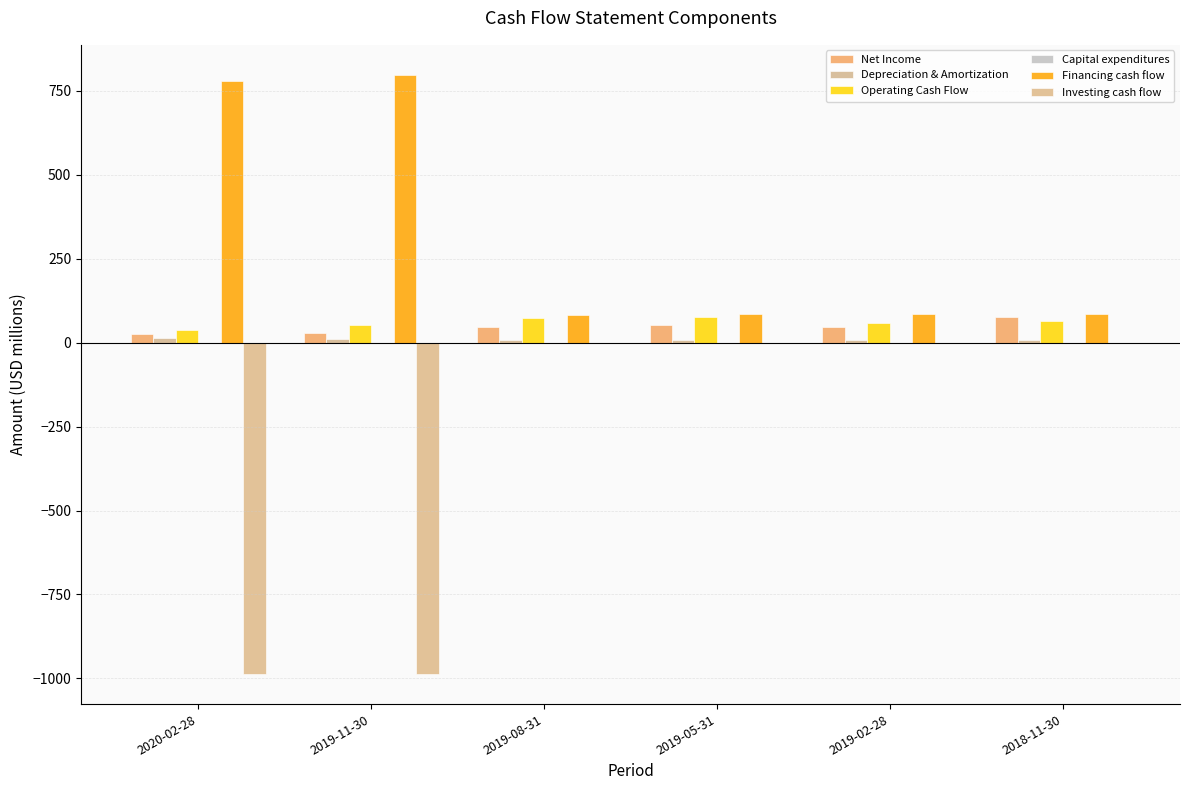

Where does the Capital expenditures series first go above -1?

2020-02-28